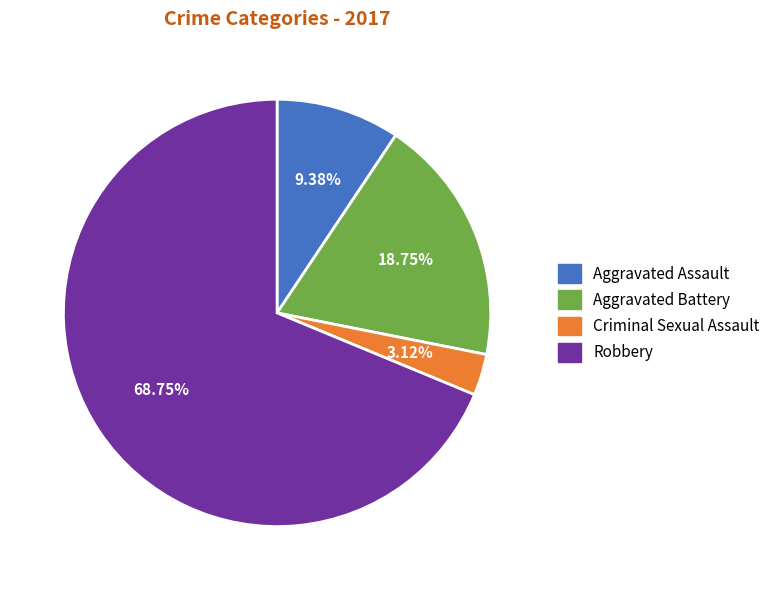

What is the ratio of the value at Robbery to the value at Aggravated Assault?

7.3